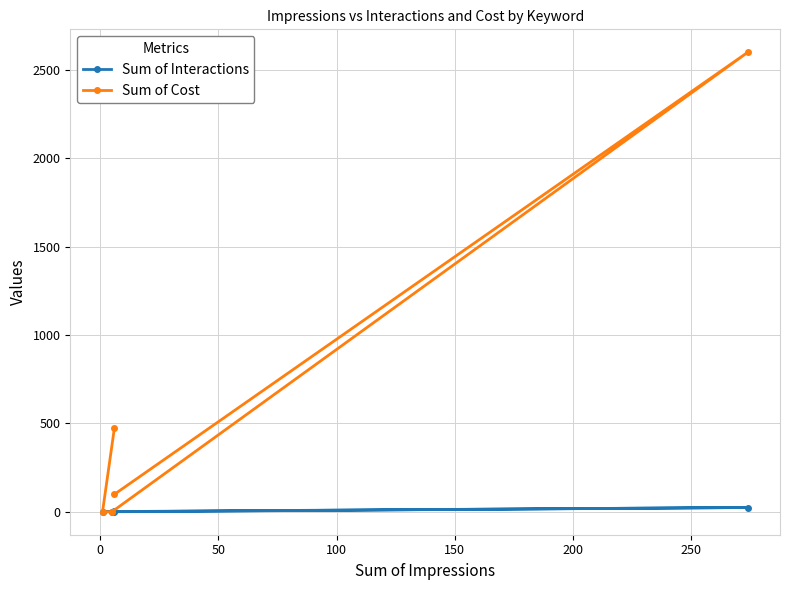

Is this an area chart (filled region under the line)?

No